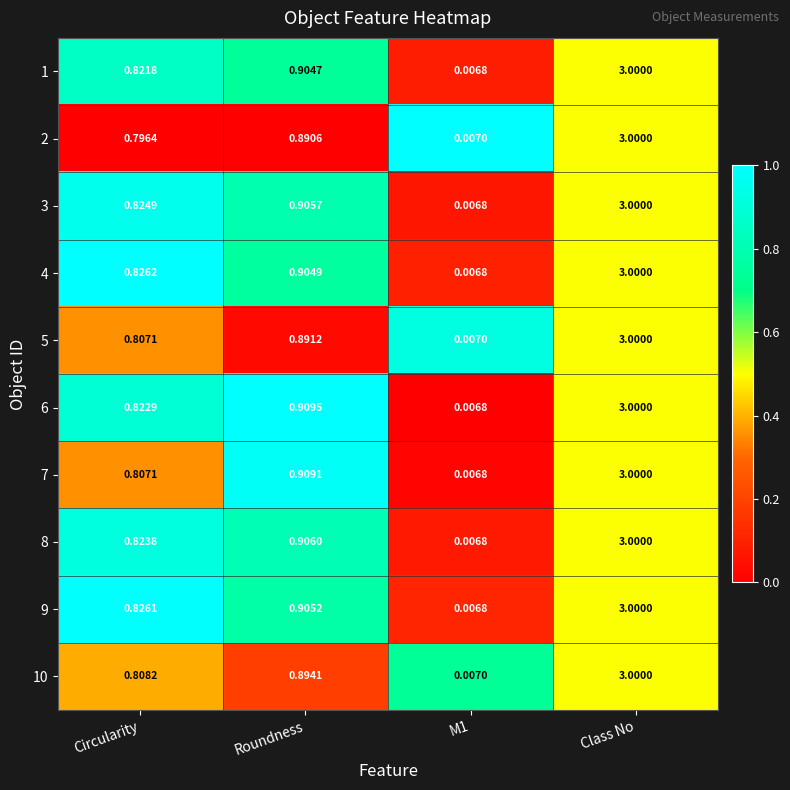

Which label corresponds to the largest value in the chart?

Class No